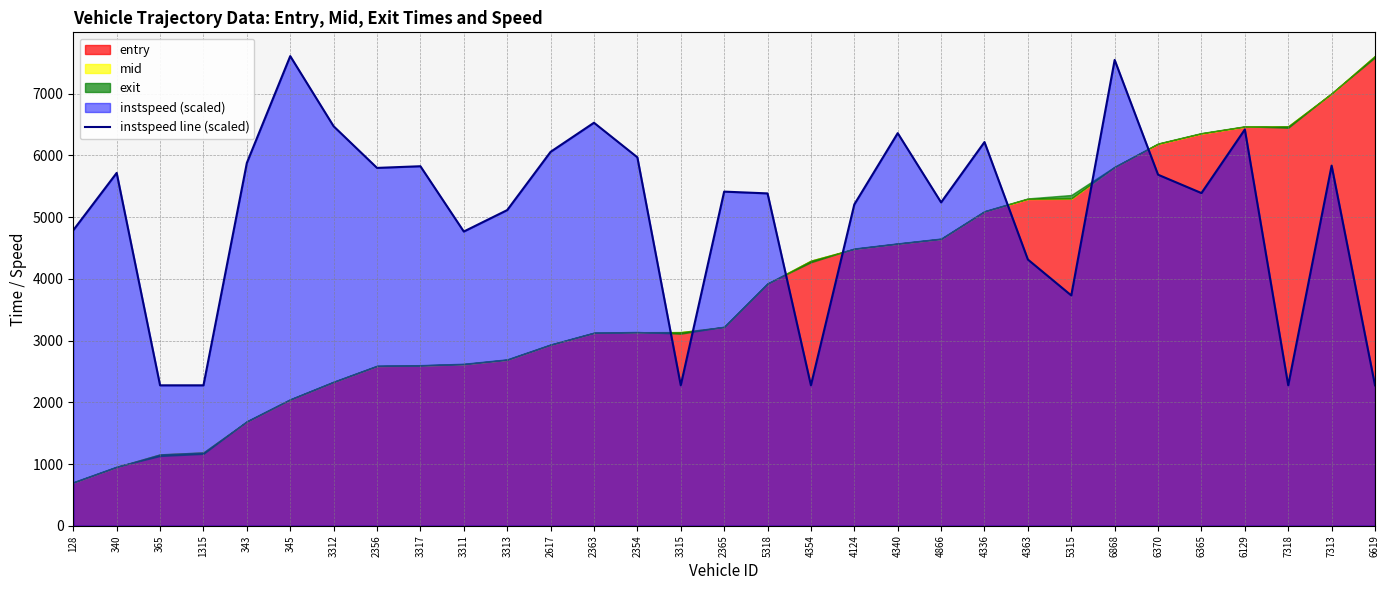

What is the average value?

5061.6